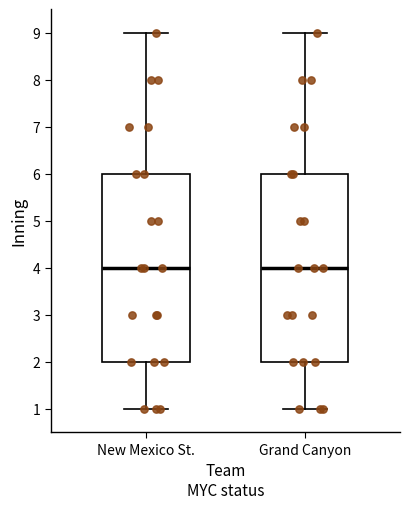

Reading left to right, read every box against the y-axis: the position of its median line, the range the box covers, and the ends of its whiskers. The values are not printed on the chart, so give them approximately, as read against the axis.

New Mexico St.: median 4, box 2 to 6, whiskers 1 to 9
Grand Canyon: median 4, box 2 to 6, whiskers 1 to 9